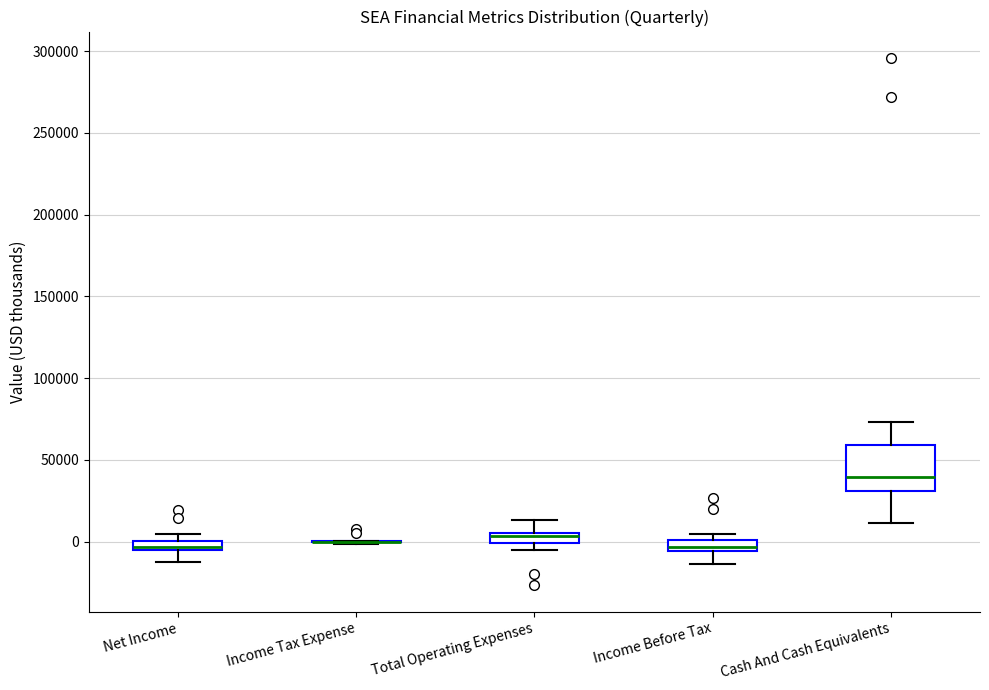

Comparing the boxes themselves (not the whiskers), which one is the tallest?

Cash And Cash Equivalents